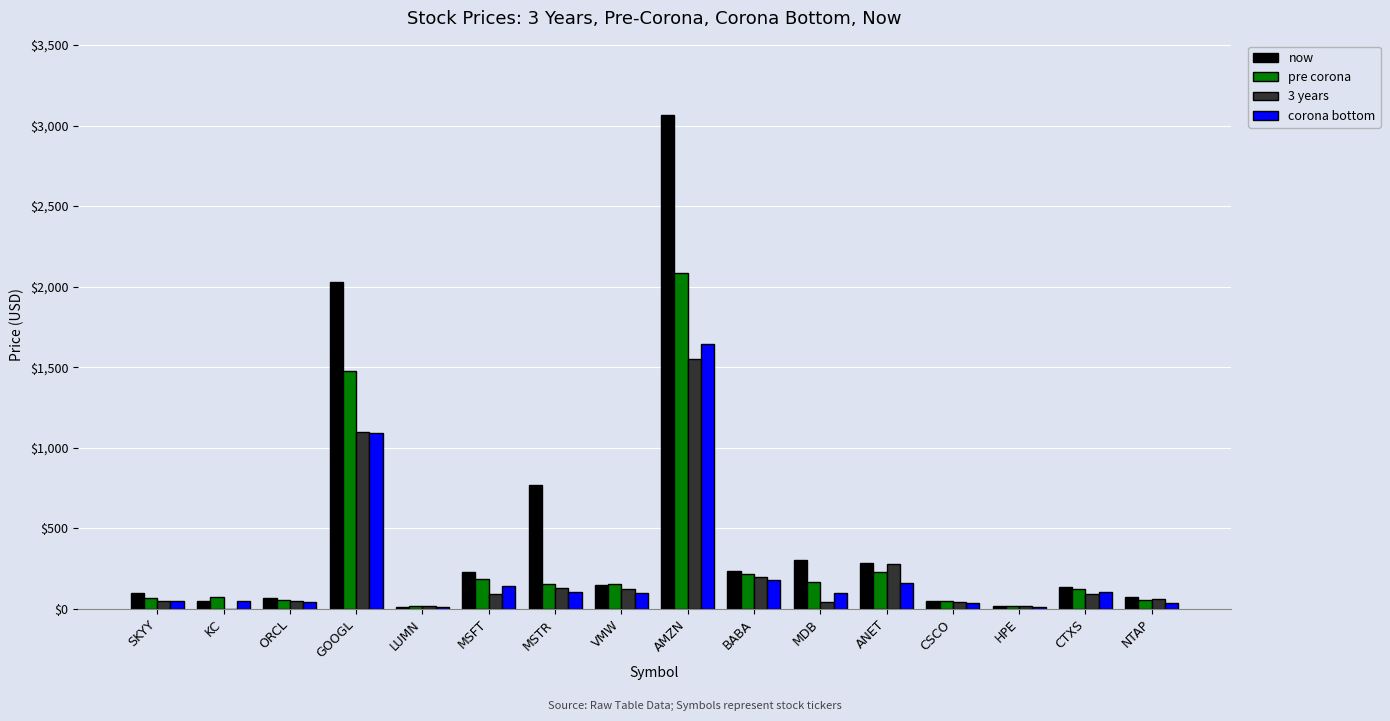

Between KC and MDB, which series saw the biggest shift?

now